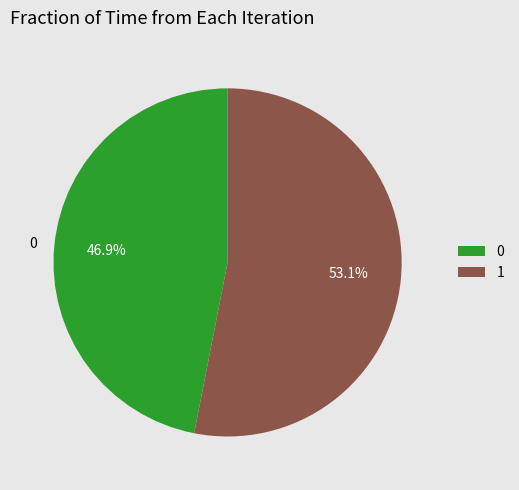

To the nearest percent, what is the difference between the 1 and 0 slice percentages?

6%